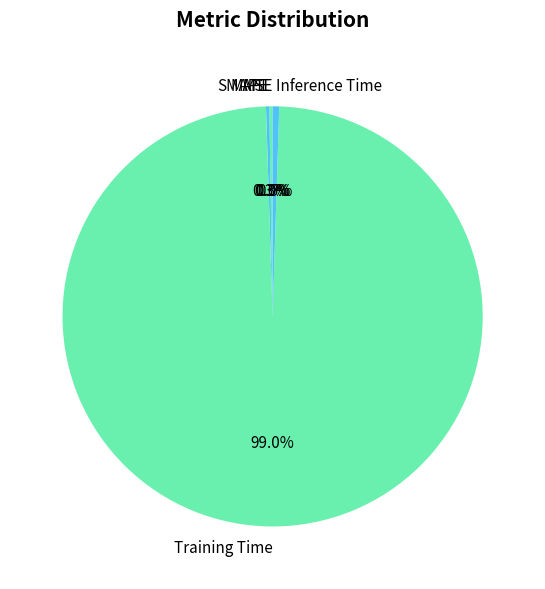

Which category accounts for the majority?

Training Time